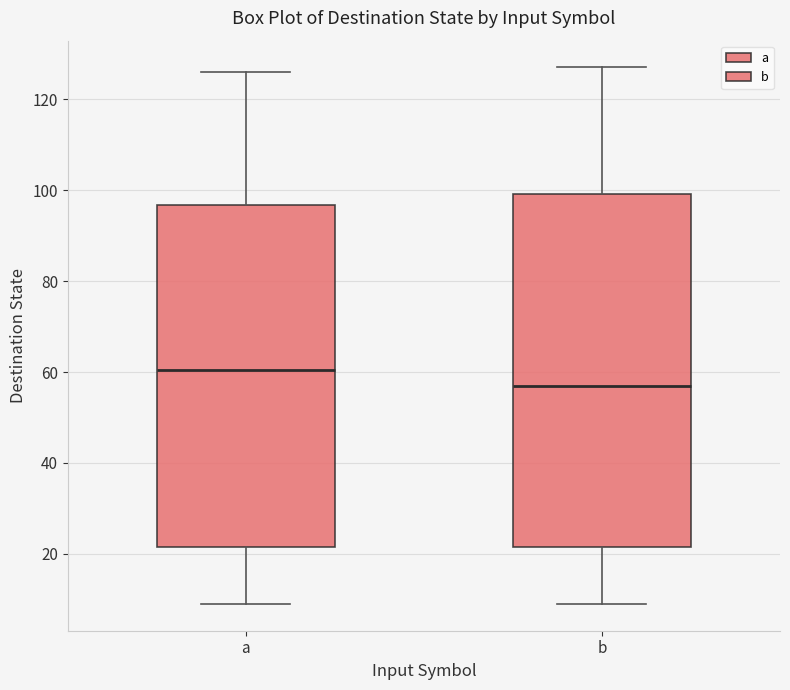

Reading left to right, read every box against the y-axis: the position of its median line, the range the box covers, and the ends of its whiskers. The values are not printed on the chart, so give them approximately, as read against the axis.

a: median 60, box 22 to 96, whiskers 10 to 126
b: median 58, box 22 to 100, whiskers 10 to 128